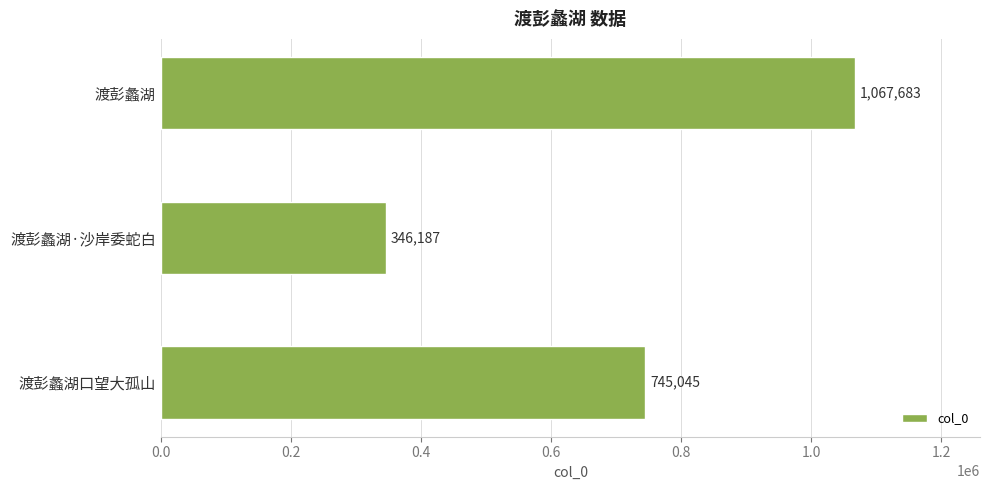

What is the ratio of the value at 渡彭蠡湖口望大孤山 to the value at 渡彭蠡湖?

0.7